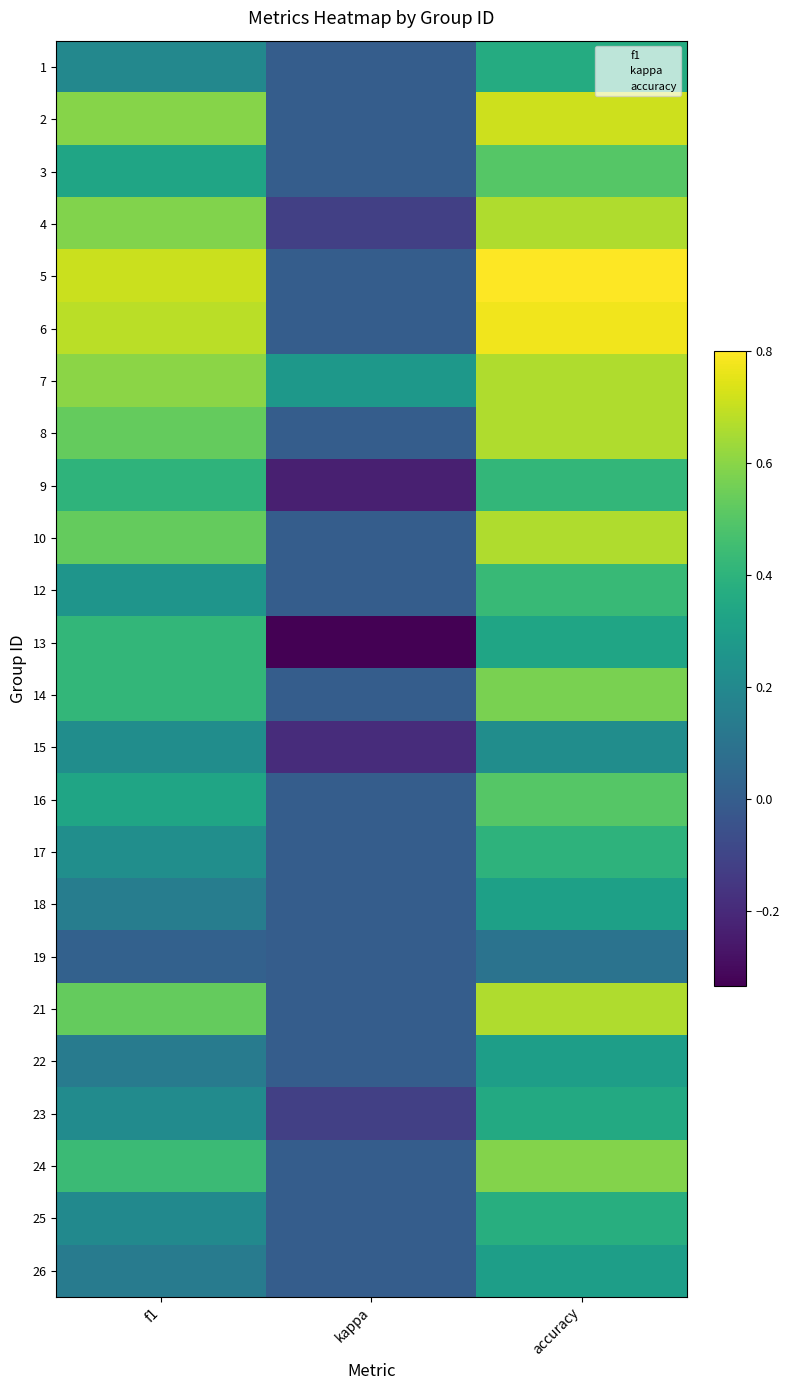

Reading left to right, extract all data points from this chart.

1: f1=0.2	kappa=0.0	accuracy=0.4
2: f1=0.6	kappa=0.0	accuracy=0.7
3: f1=0.3	kappa=0.0	accuracy=0.5
4: f1=0.6	kappa=-0.1	accuracy=0.7
5: f1=0.7	kappa=0.0	accuracy=0.8
6: f1=0.7	kappa=0.0	accuracy=0.8
7: f1=0.6	kappa=0.3	accuracy=0.7
8: f1=0.5	kappa=0.0	accuracy=0.7
9: f1=0.4	kappa=-0.2	accuracy=0.4
10: f1=0.5	kappa=0.0	accuracy=0.7
12: f1=0.3	kappa=0.0	accuracy=0.4
13: f1=0.4	kappa=-0.3	accuracy=0.3
14: f1=0.4	kappa=0.0	accuracy=0.6
15: f1=0.2	kappa=-0.2	accuracy=0.2
16: f1=0.3	kappa=0.0	accuracy=0.5
17: f1=0.2	kappa=0.0	accuracy=0.4
18: f1=0.1	kappa=0.0	accuracy=0.3
19: f1=0.0	kappa=0.0	accuracy=0.1
21: f1=0.5	kappa=0.0	accuracy=0.7
22: f1=0.1	kappa=0.0	accuracy=0.3
23: f1=0.2	kappa=-0.1	accuracy=0.4
24: f1=0.4	kappa=0.0	accuracy=0.6
25: f1=0.2	kappa=0.0	accuracy=0.4
26: f1=0.1	kappa=0.0	accuracy=0.3